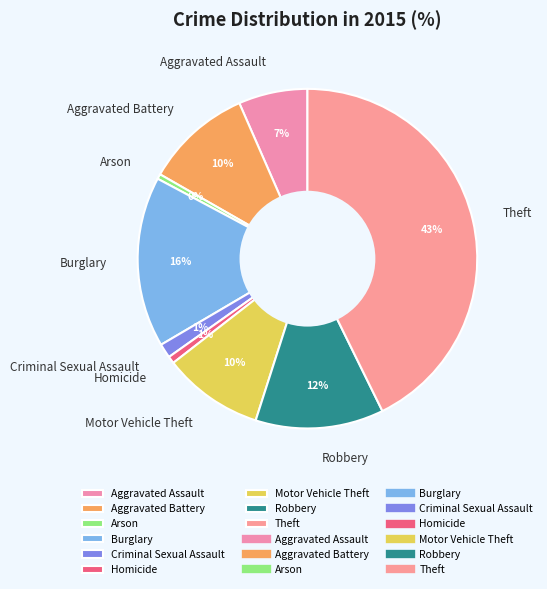

Which has a higher value, Motor Vehicle Theft or Robbery?

Robbery